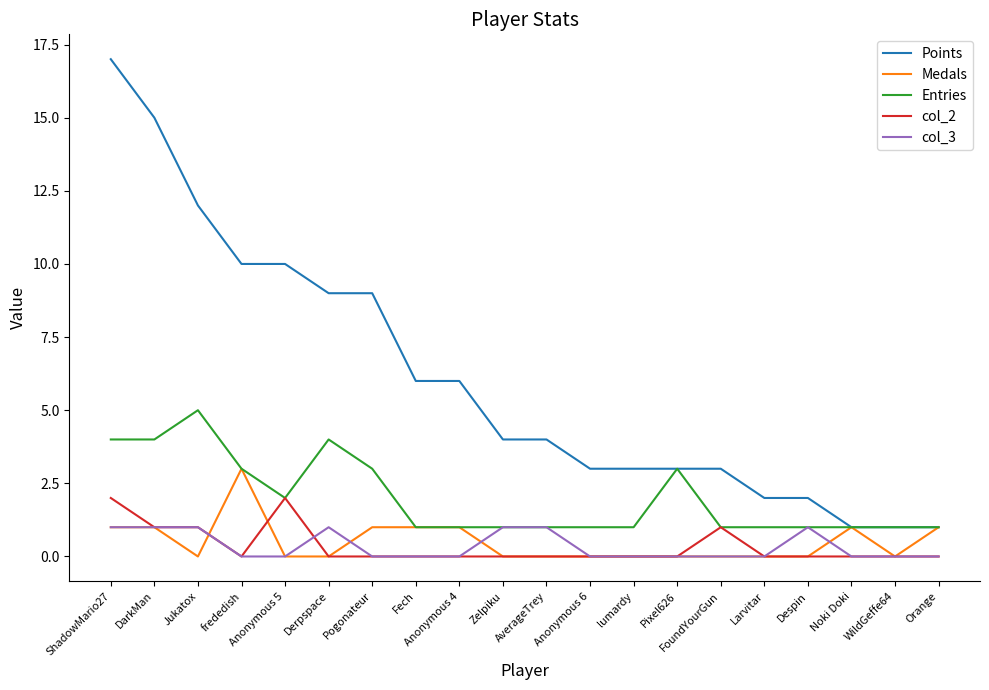

Is it true that Entries equals 1 at Larvitar?

True